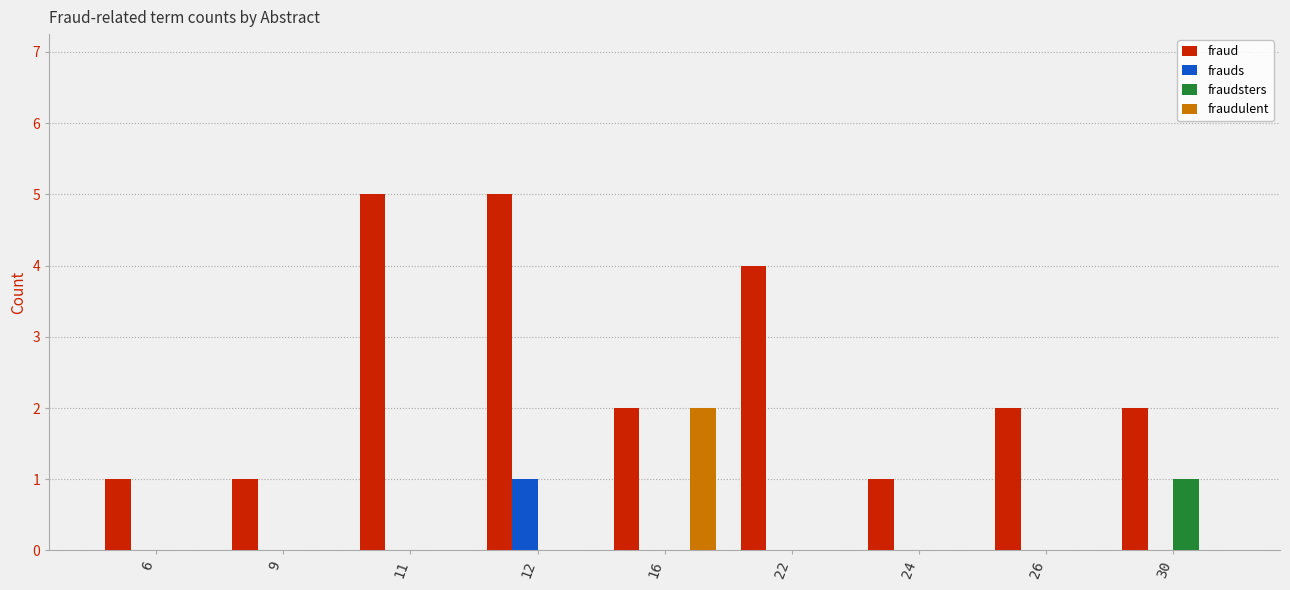

How many categories are shown in the chart?

9